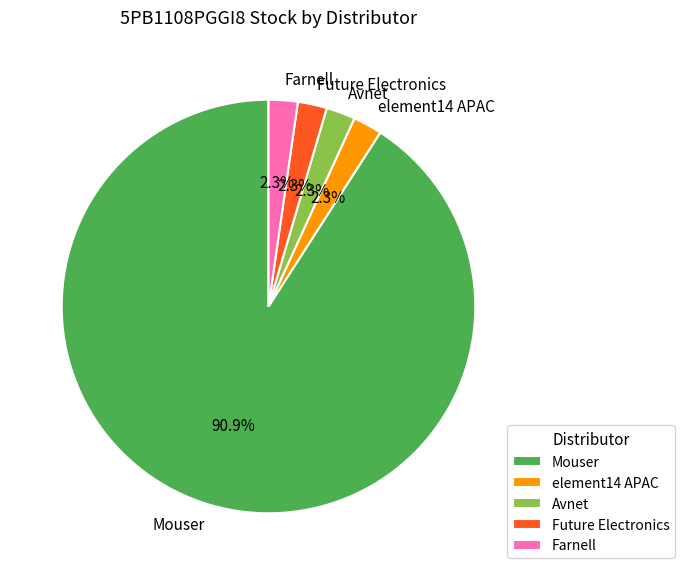

To the nearest percent, what percentage of the pie is Mouser?

91%